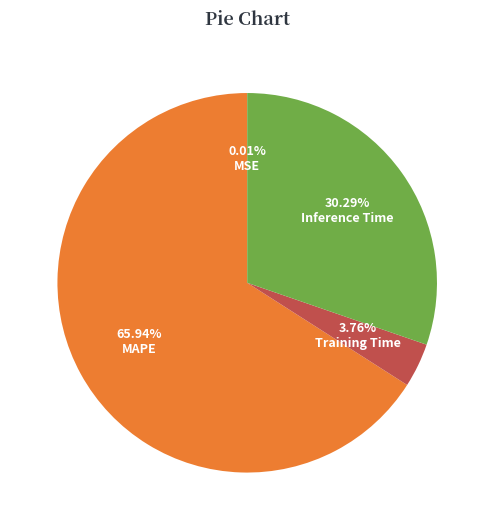

True or false: Training Time accounts for 15% of the total.

False